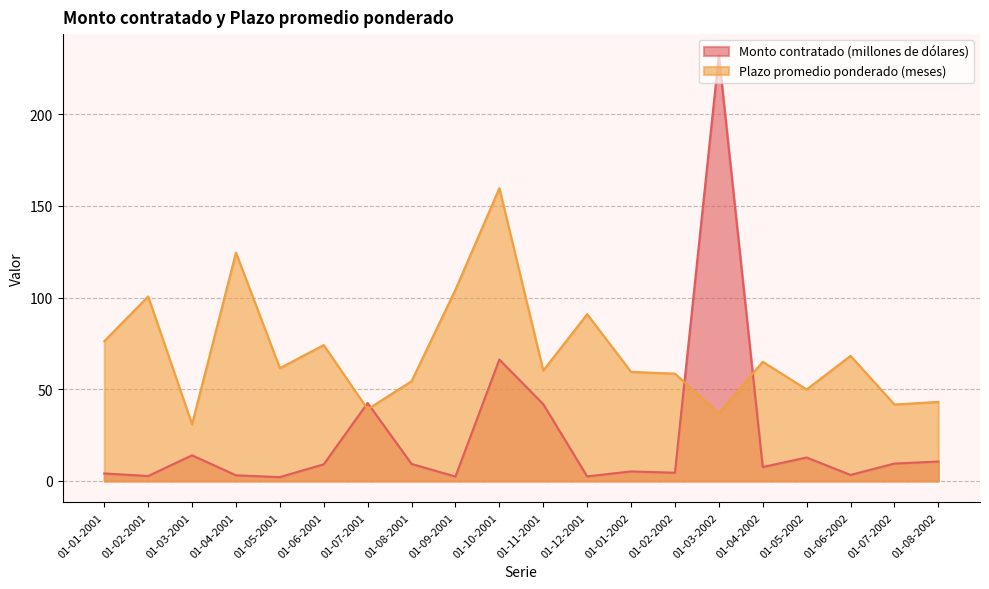

Does the chart display data point markers on the line(s)?

No